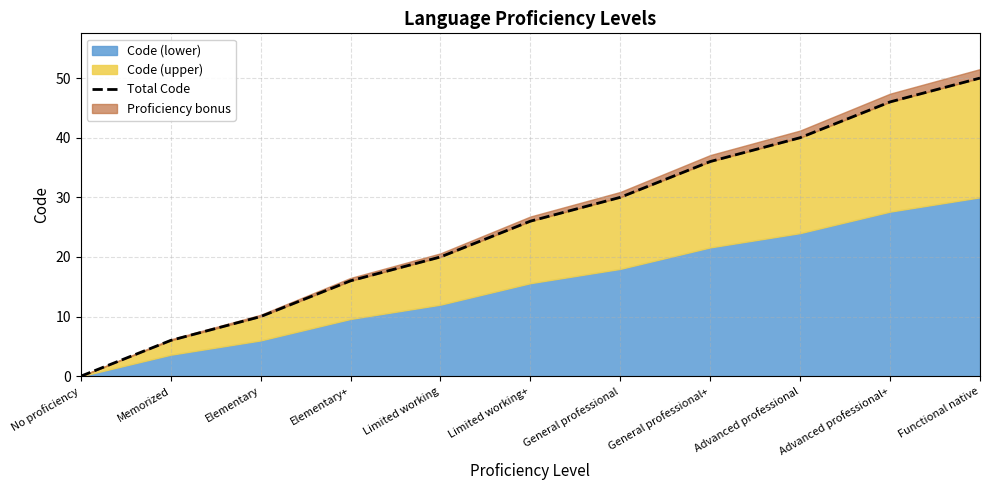

What is the difference between the second highest and second lowest values?

40